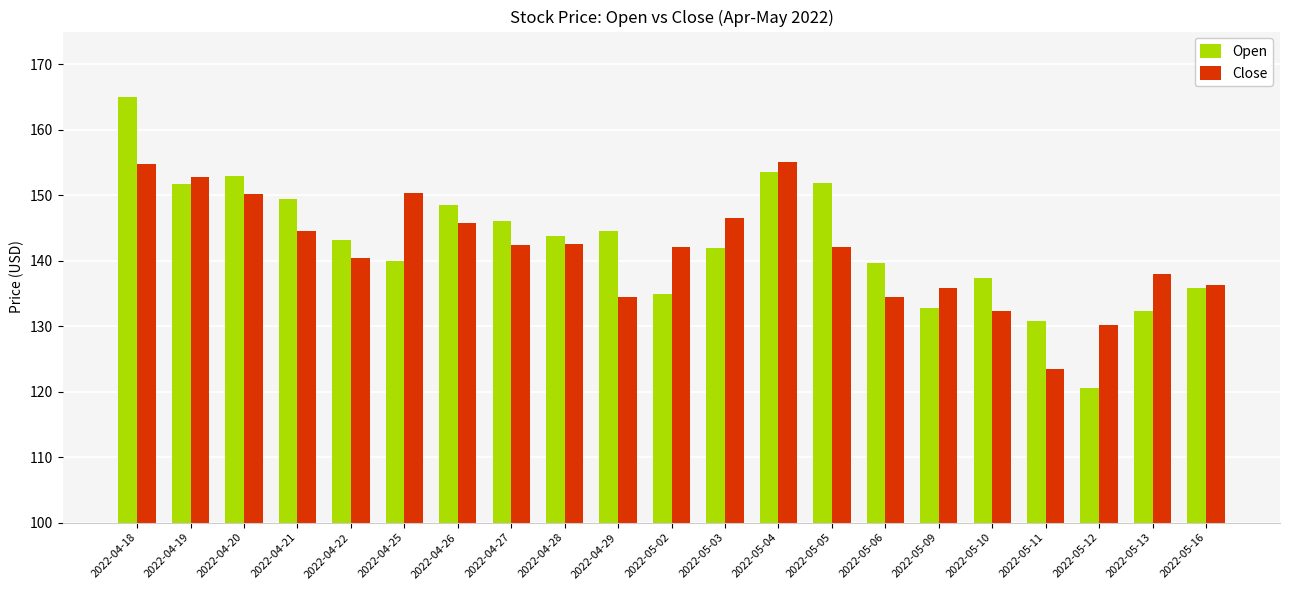

At which category is the sum across all series the highest?

2022-04-18